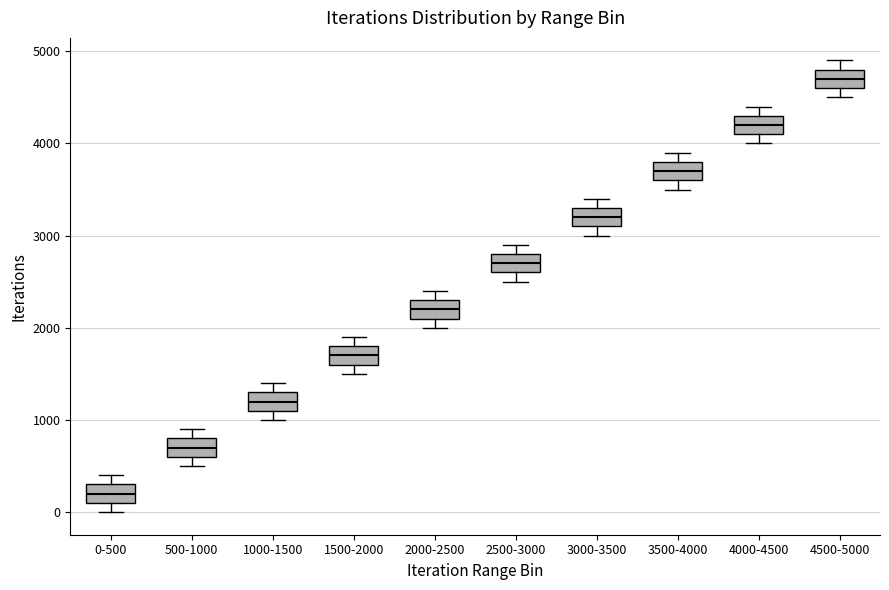

Reading left to right, transcribe this box plot: for each box, give where its median line is, the range the box spans, and where its two whiskers end, as read against the y-axis. The values are not printed on the chart, so give them approximately, as read against the axis.

0-500: median 200, box 100 to 300, whiskers 0 to 400
500-1000: median 700, box 600 to 800, whiskers 500 to 900
1000-1500: median 1200, box 1100 to 1300, whiskers 1000 to 1400
1500-2000: median 1700, box 1600 to 1800, whiskers 1500 to 1900
2000-2500: median 2200, box 2100 to 2300, whiskers 2000 to 2400
2500-3000: median 2700, box 2600 to 2800, whiskers 2500 to 2900
3000-3500: median 3200, box 3100 to 3300, whiskers 3000 to 3400
3500-4000: median 3700, box 3600 to 3800, whiskers 3500 to 3900
4000-4500: median 4200, box 4100 to 4300, whiskers 4000 to 4400
4500-5000: median 4700, box 4600 to 4800, whiskers 4500 to 4900